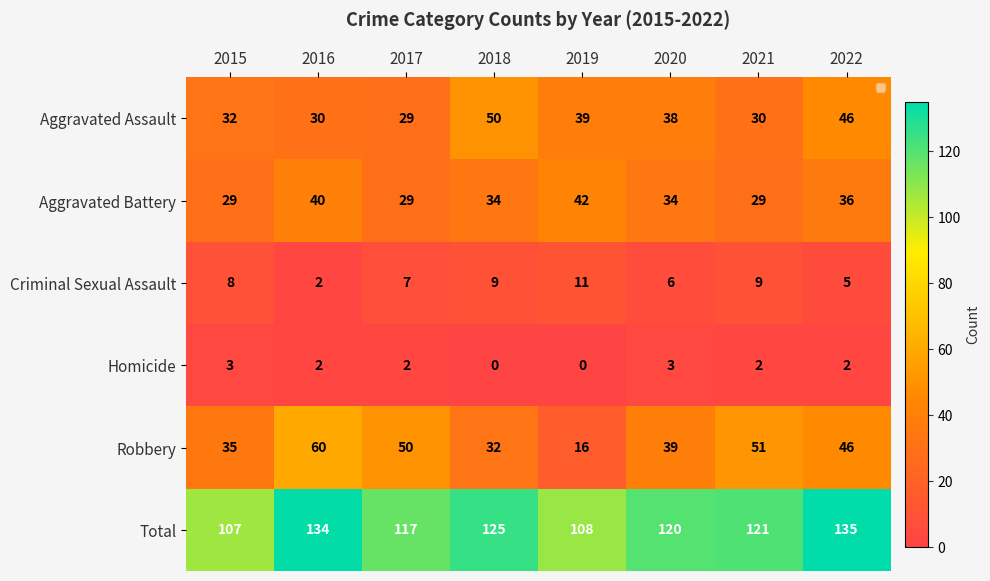

Which series has the largest range (max minus min)?

Robbery